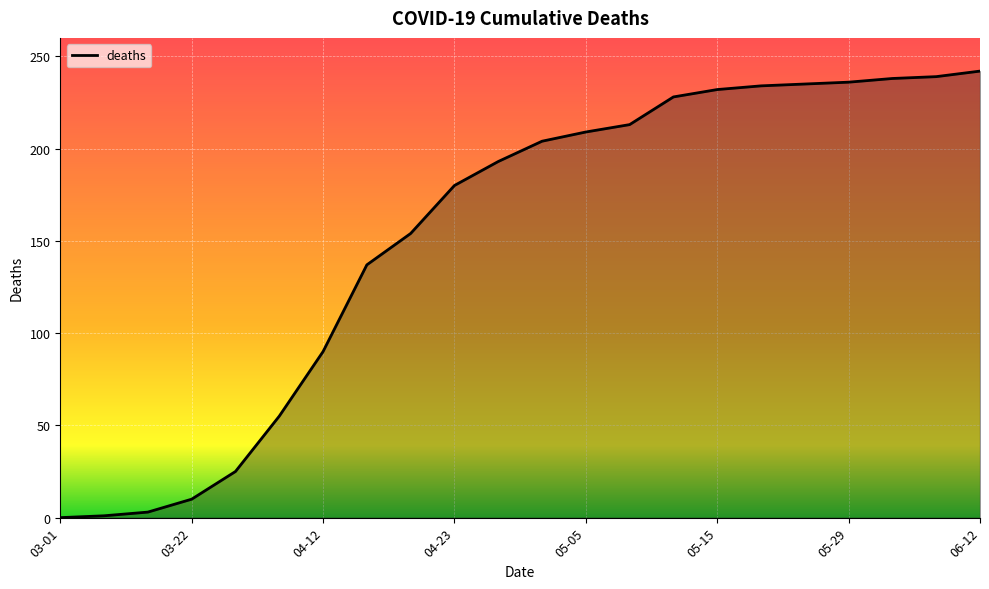

What is the difference between the maximum and minimum values?

242